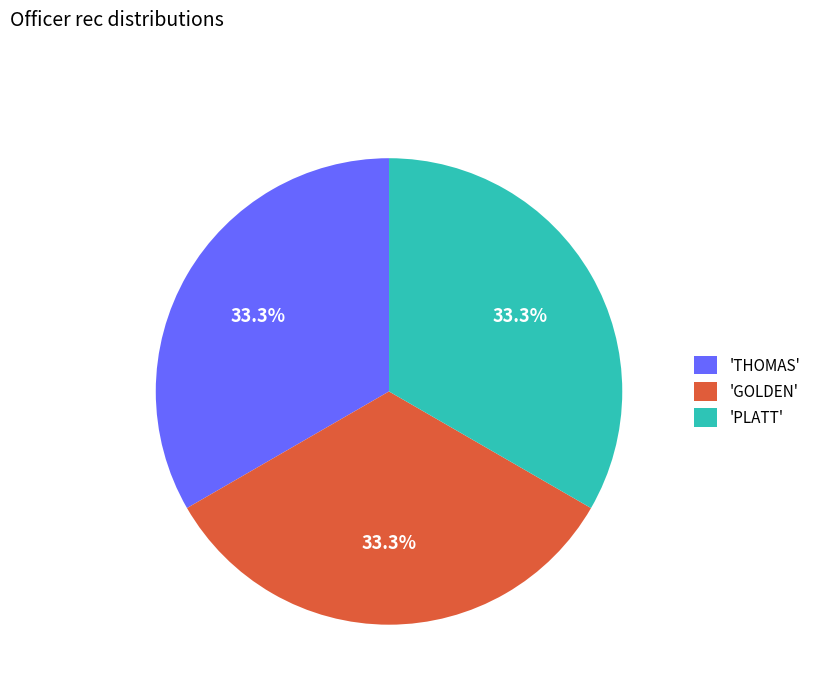

To the nearest percent, what is the average slice percentage?

33%